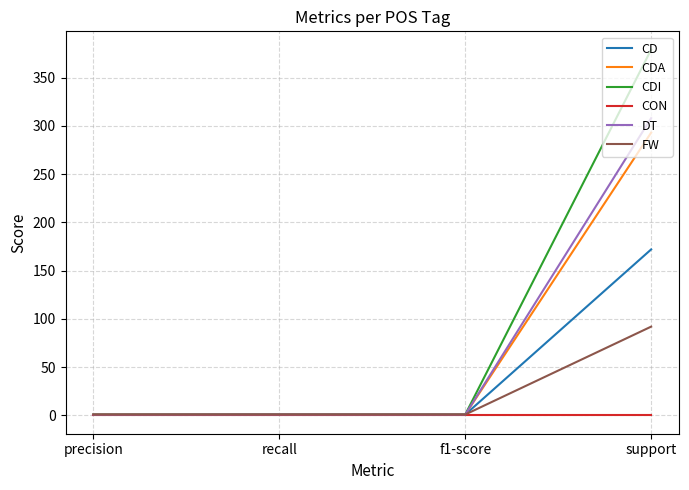

Is it true that CDI equals 0.8 at precision?

True